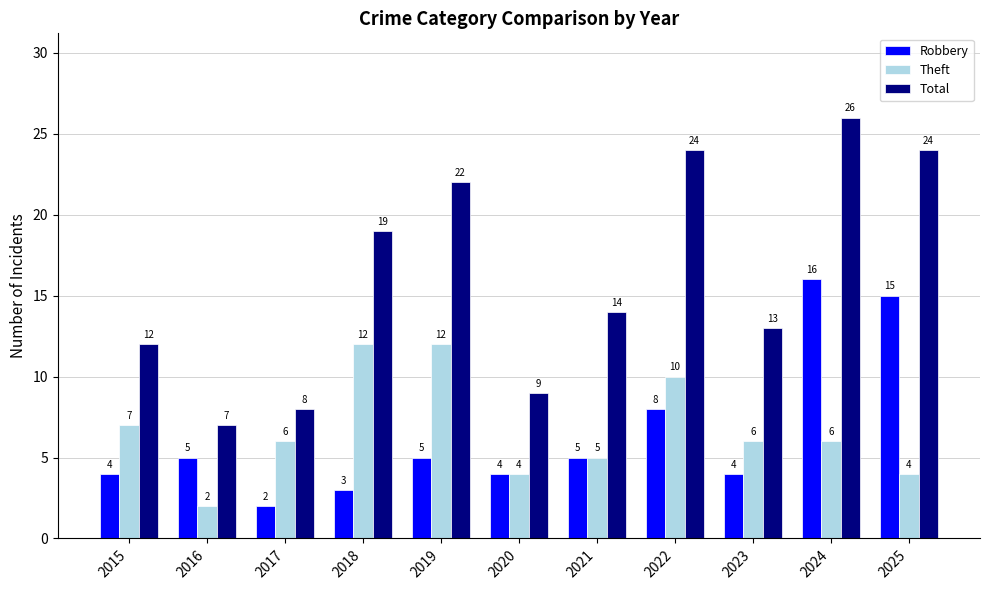

Which series has the widest spread of values?

Total